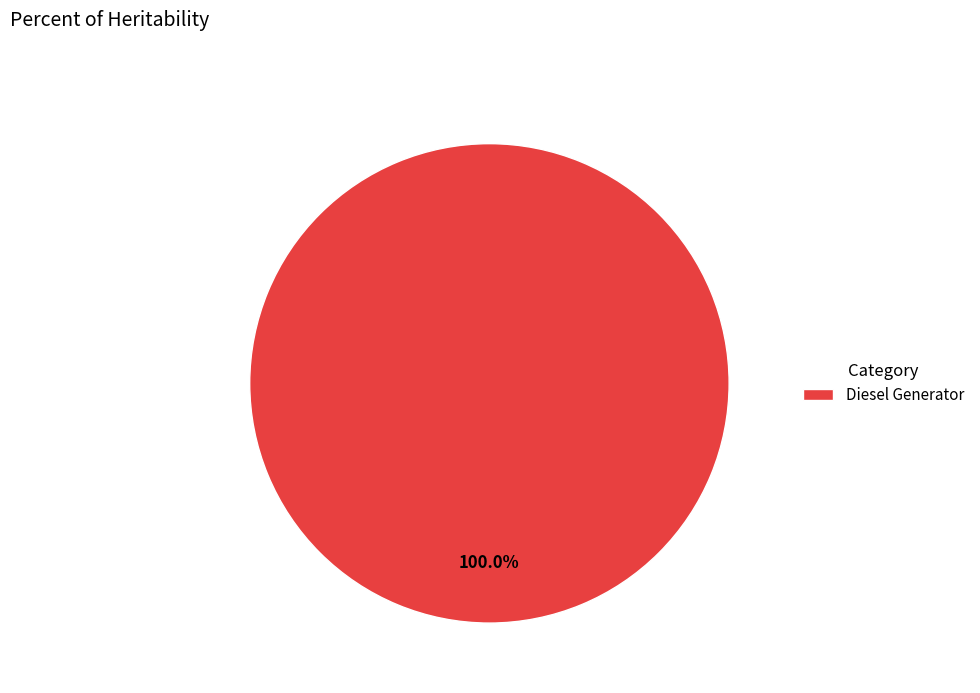

Rank the categories by value from highest to lowest.

Diesel Generator